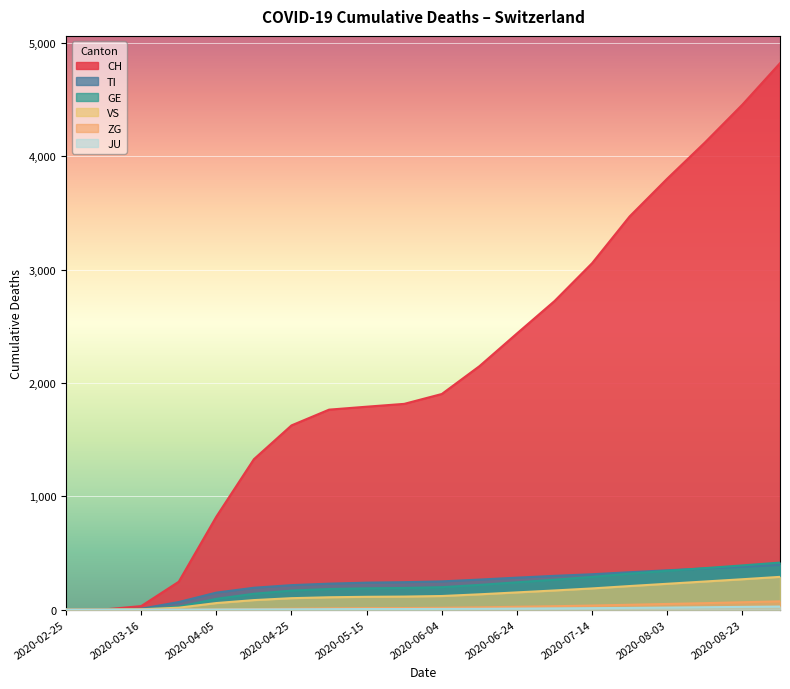

Which category has the lowest value across all series?

2020-02-25